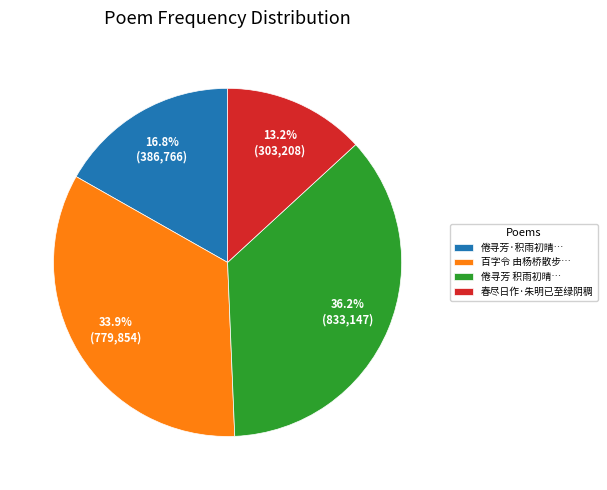

How much of the chart is everything except 春尽日作·朱明已至绿阴稠?

86.8%